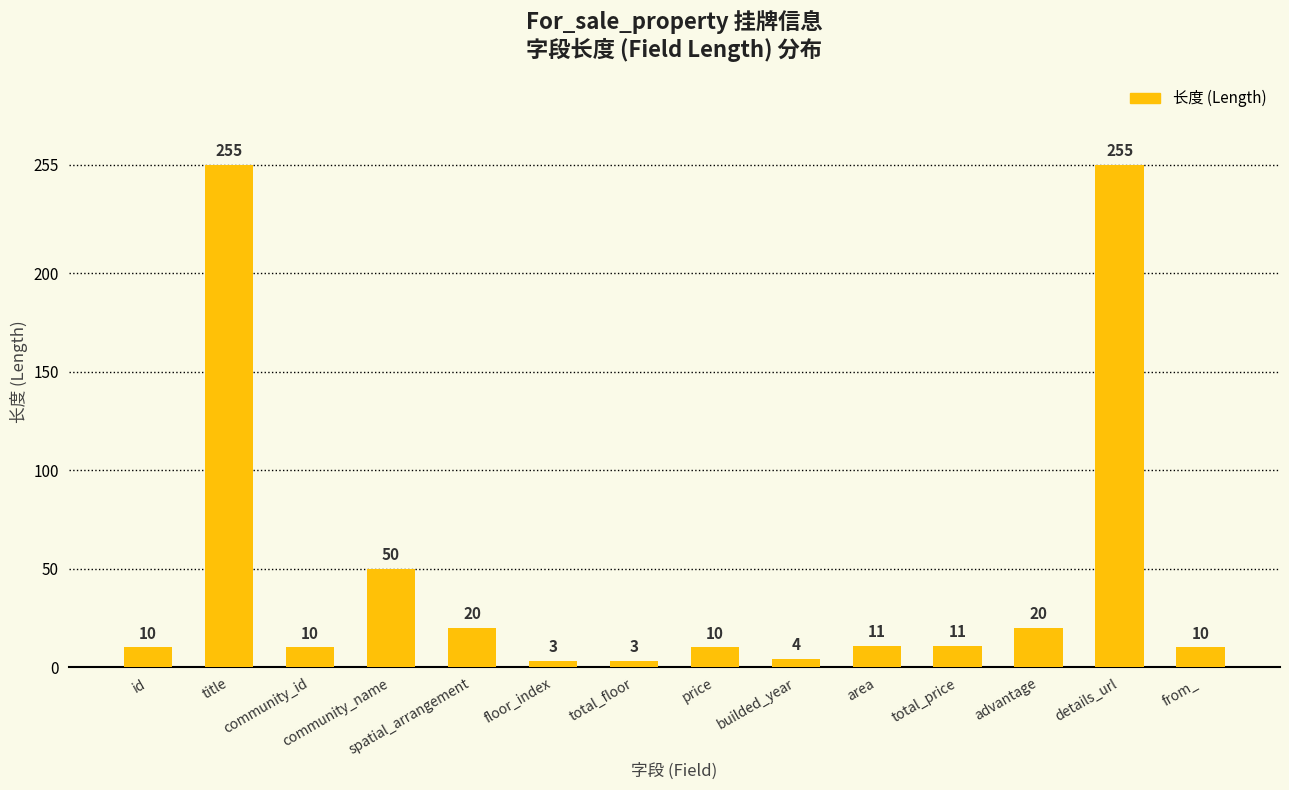

What is the minimum value shown in the chart?

3